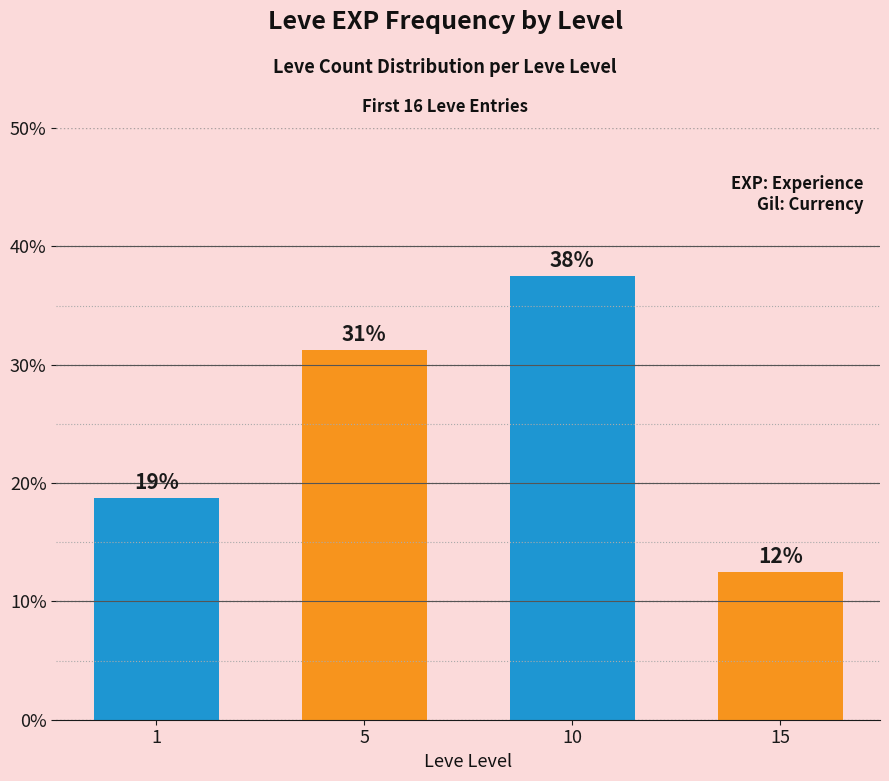

Reading right to left, what are all the values shown in this chart?

12.5	37.5	31.2	18.8